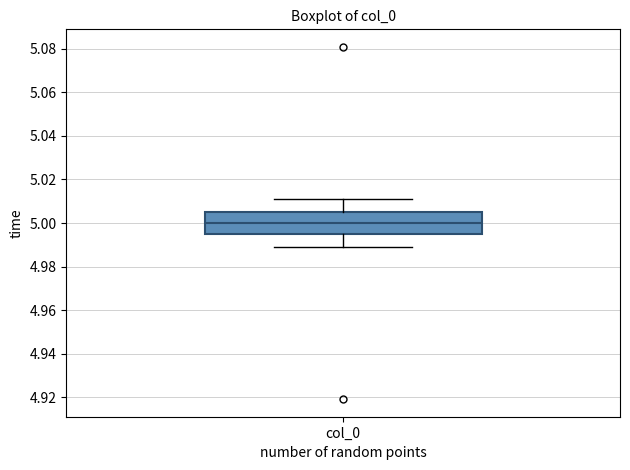

Read this box plot against the y-axis: the position of the median line, the range covered by the box, and the ends of both whiskers. The values are not printed on the chart, so give them approximately, as read against the axis.

median 5.000, box 4.996 to 5.004, whiskers 4.988 to 5.012